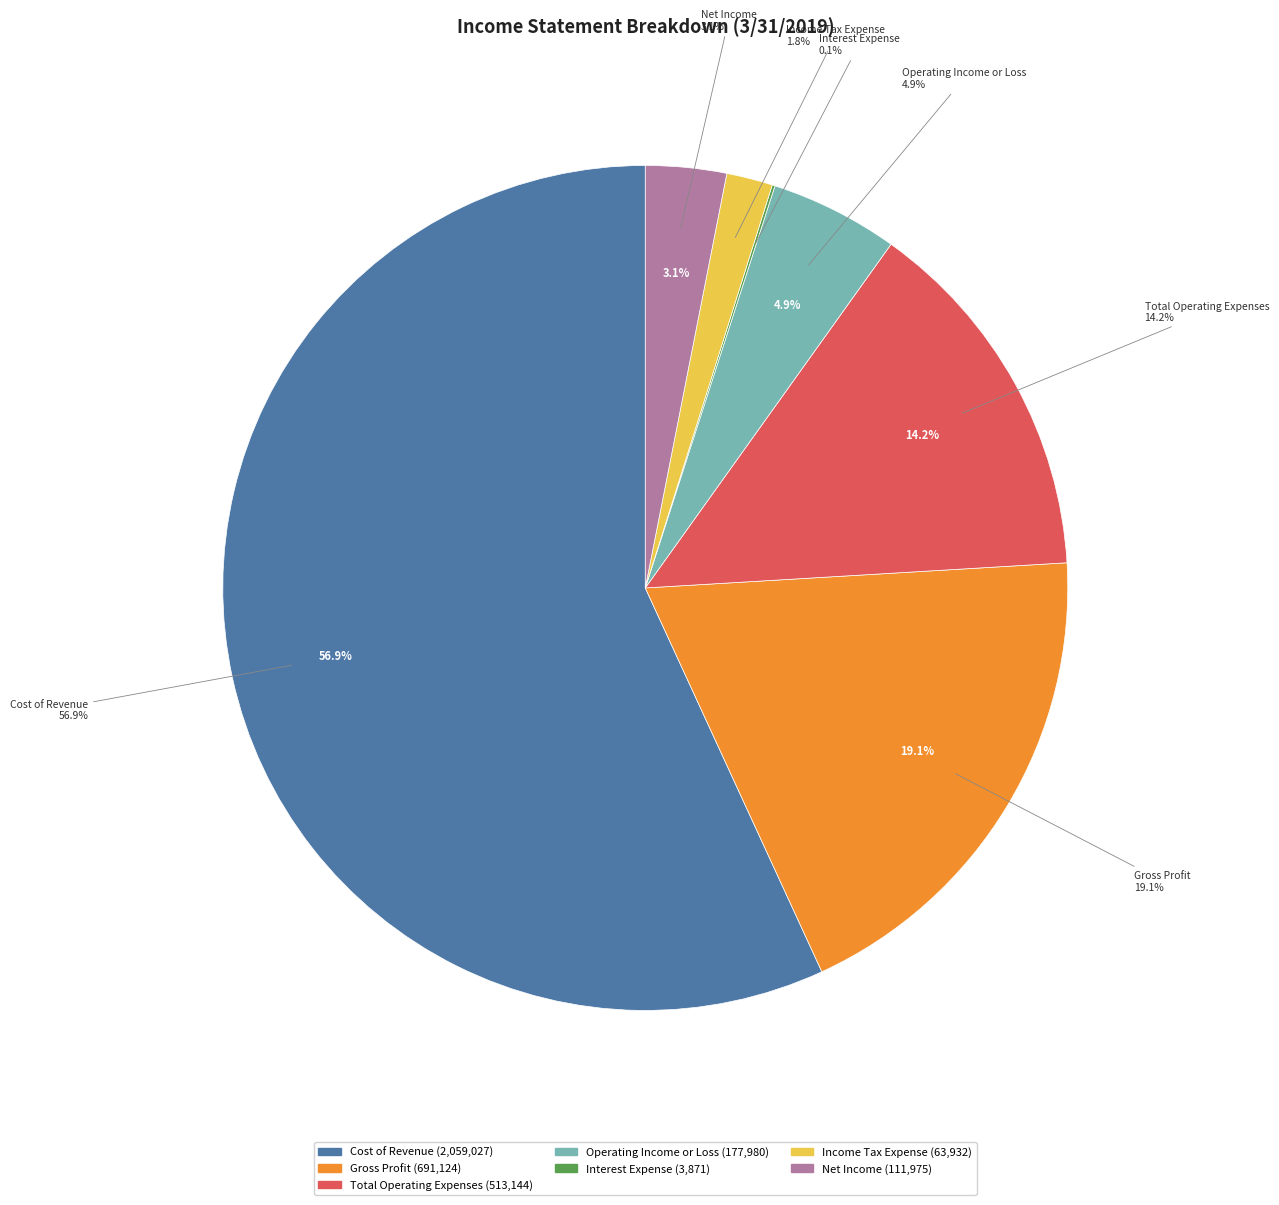

The Total Operating Expenses slice represents 22% of the pie. True or false?

False